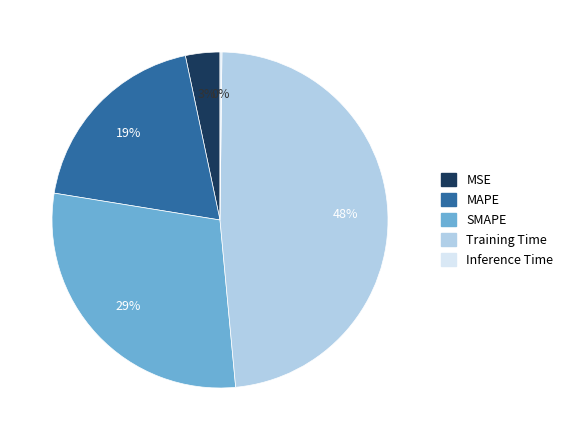

To the nearest percent, what percentage of the pie is MSE?

3%